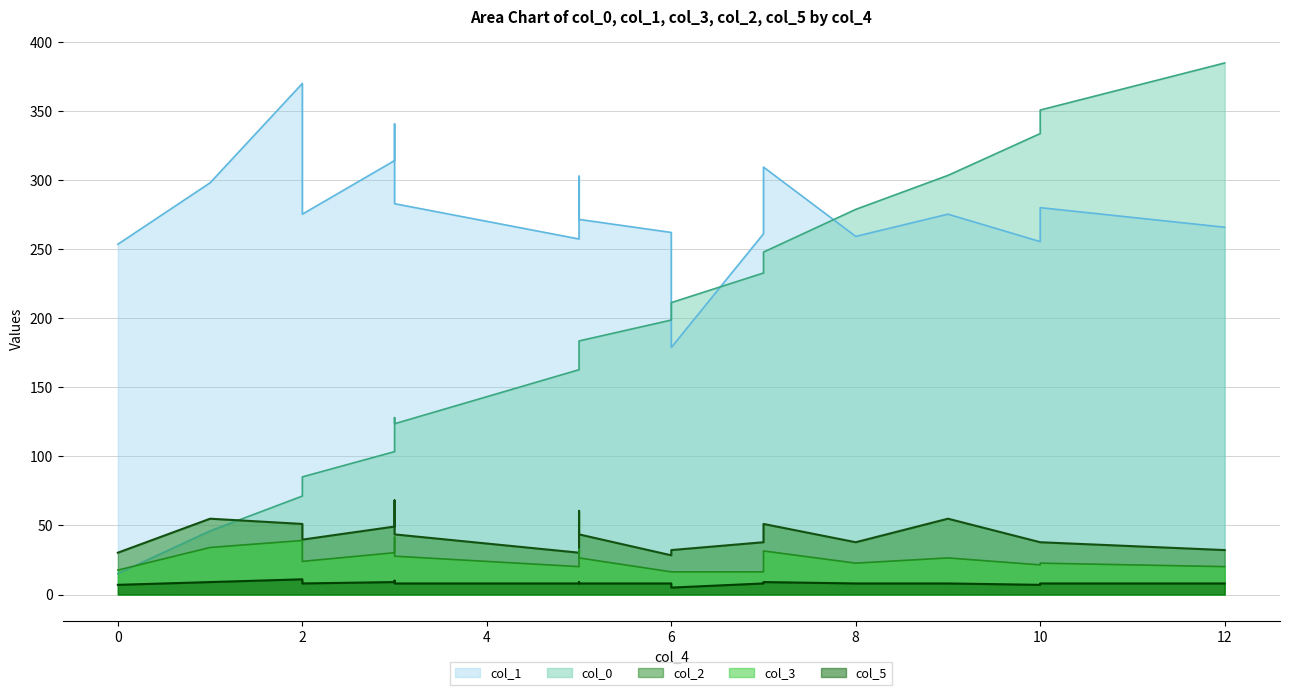

How many times do col_2 and col_0 cross each other?

1